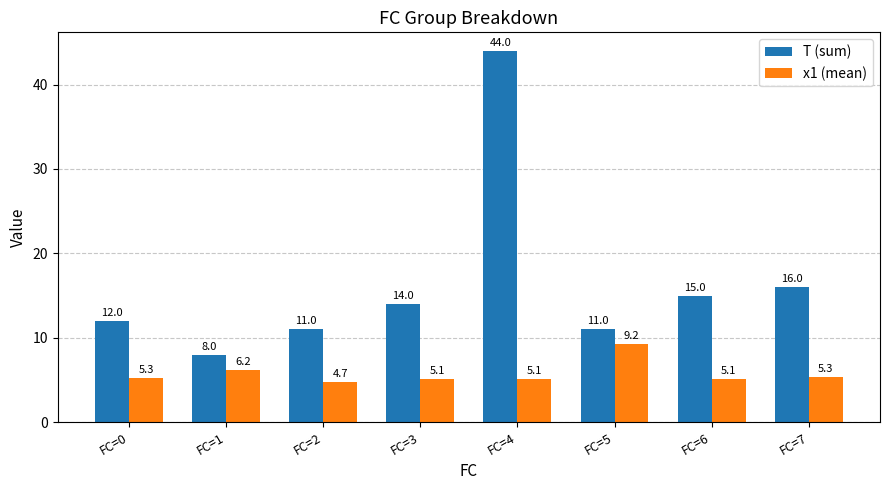

What is the difference between the highest and lowest values at FC=4?

38.9